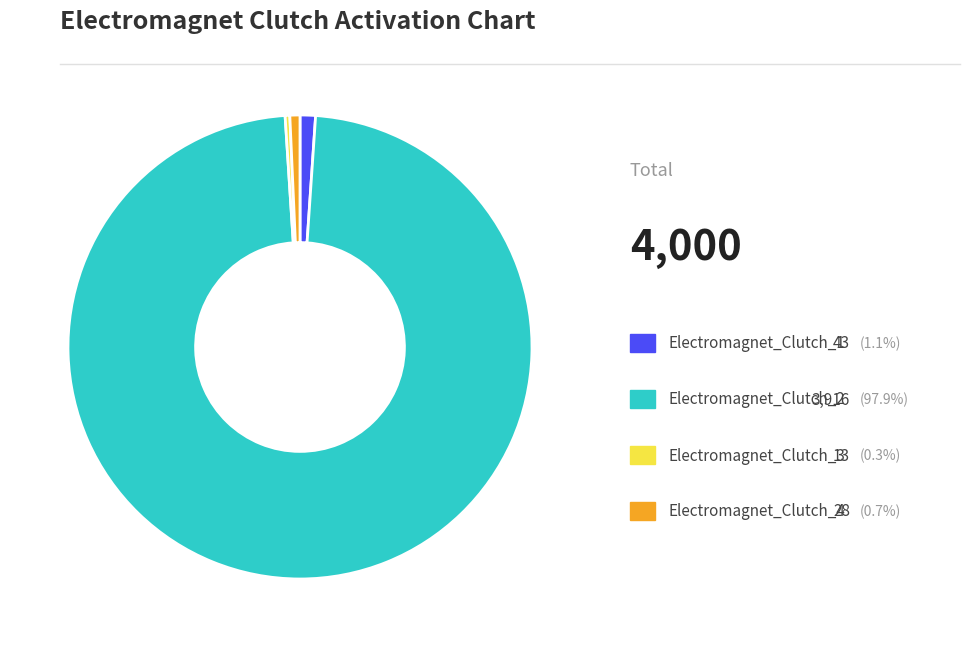

Does any single category account for the majority?

Yes